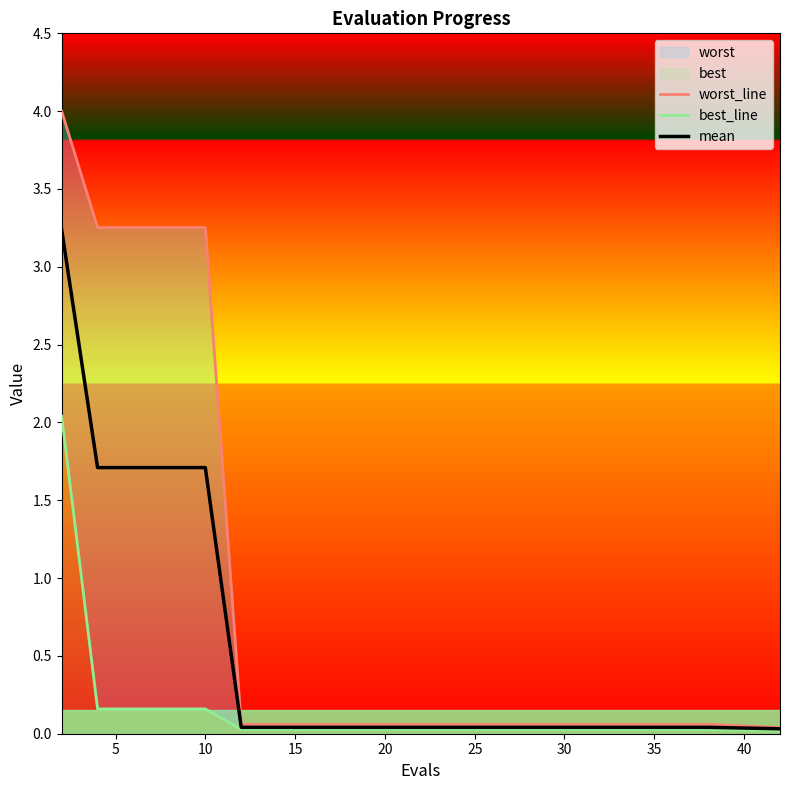

What is the maximum value for mean?

3.2